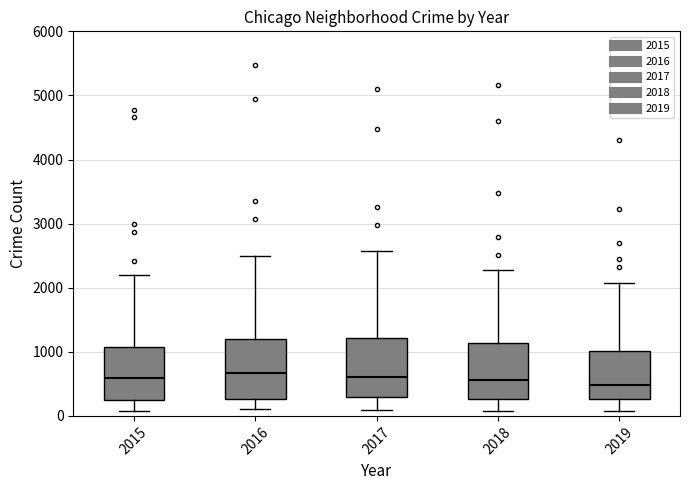

Reading left to right, read every box against the y-axis: the position of its median line, the range the box covers, and the ends of its whiskers. The values are not printed on the chart, so give them approximately, as read against the axis.

2015: median 600, box 300 to 1100, whiskers 100 to 2200
2016: median 700, box 300 to 1200, whiskers 100 to 2500
2017: median 600, box 300 to 1200, whiskers 100 to 2600
2018: median 600, box 300 to 1100, whiskers 100 to 2300
2019: median 500, box 300 to 1000, whiskers 100 to 2100